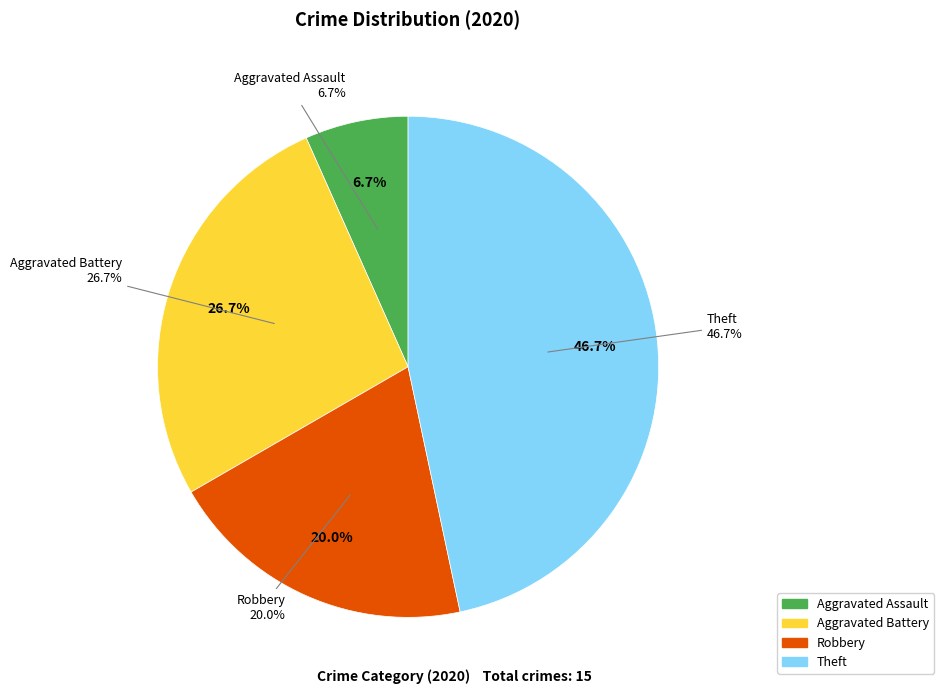

Rank the categories by value from lowest to highest.

Aggravated Assault, Robbery, Aggravated Battery, Theft